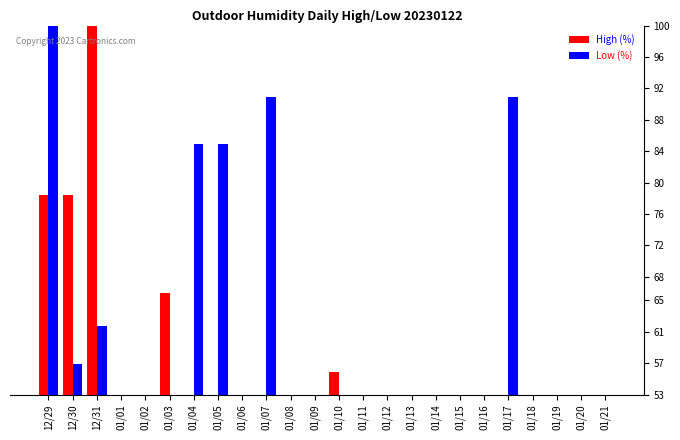

What is the value of the Low (%) bar at the 23rd from the left?

53.0